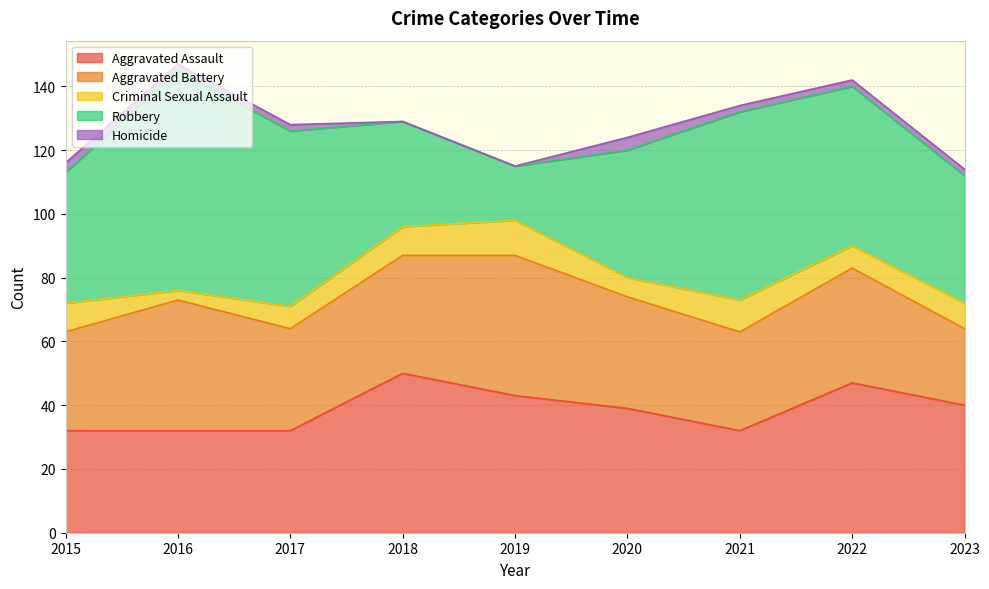

True or false: Robbery and Criminal Sexual Assault intersect in this chart.

False